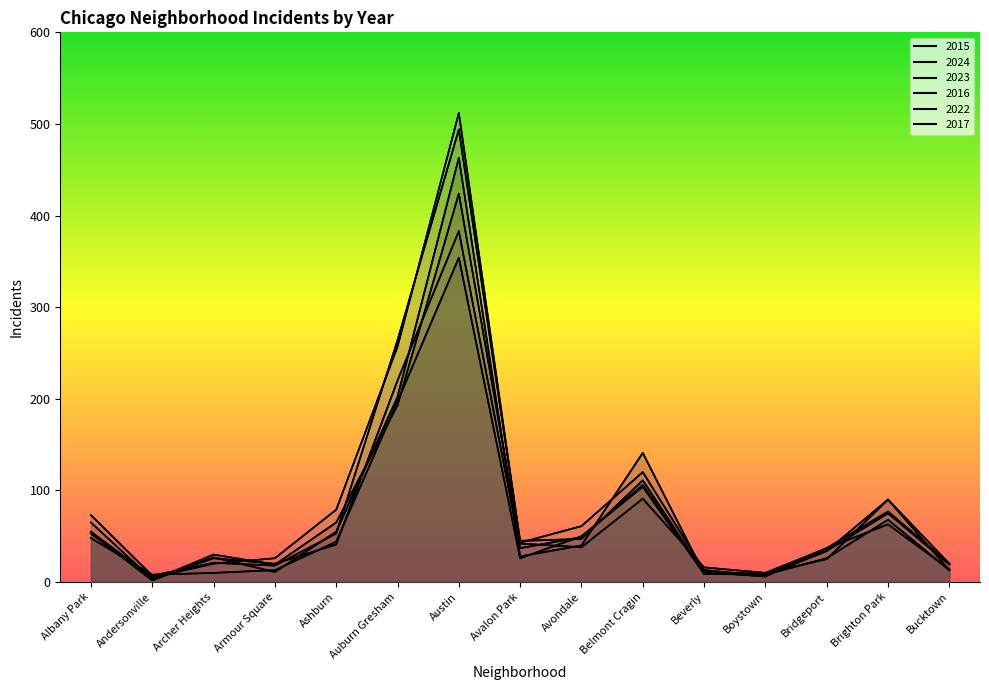

What is the spread (max minus min) of values at Brighton Park?

27